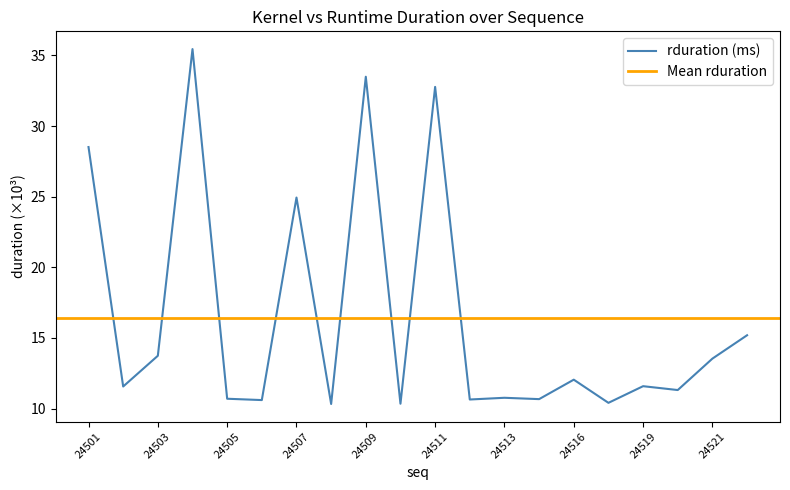

Count the number of values greater than 11.

12